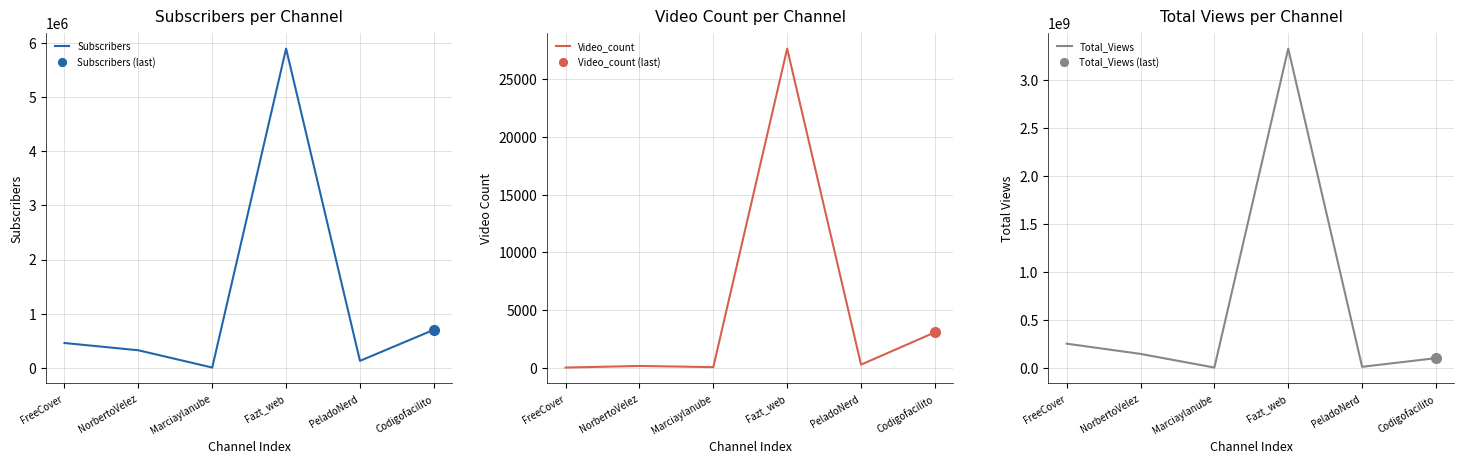

Rank the categories by Video_count value from lowest to highest.

FreeCover, Marciaylanube, NorbertoVelez, PeladoNerd, Codigofacilito, Fazt_web